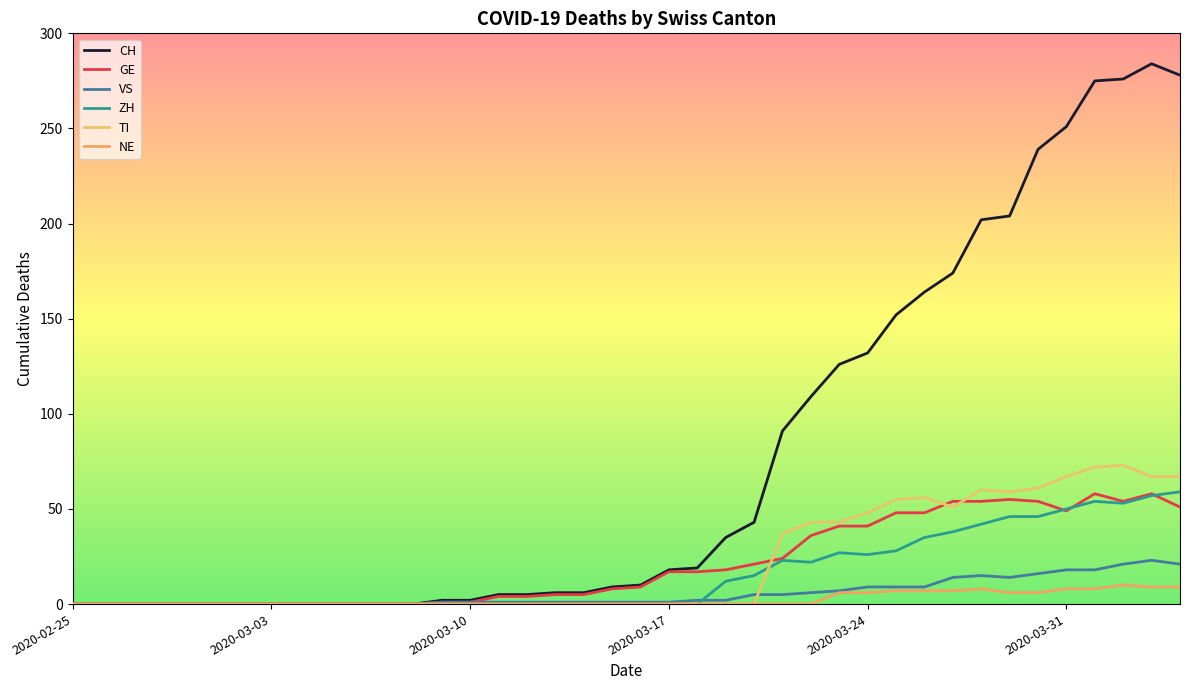

What are all the series names shown in the legend?

CH, GE, VS, ZH, TI, NE